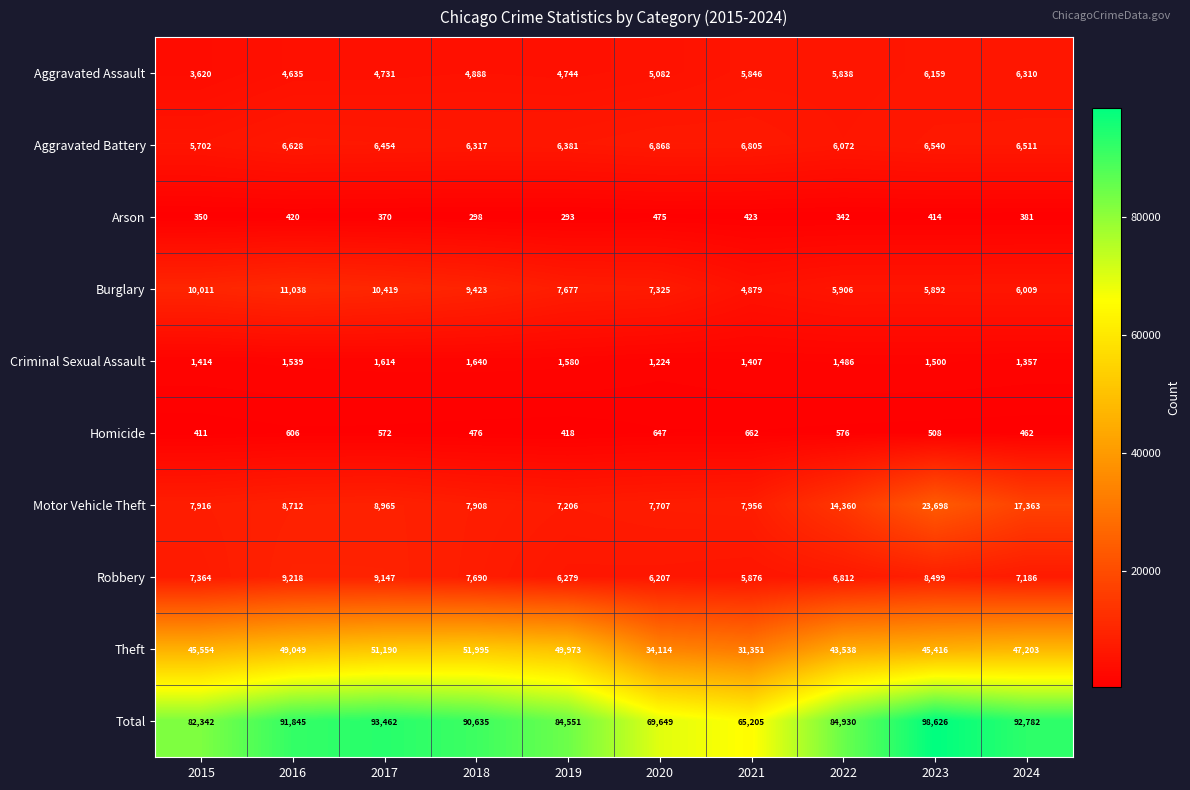

How many series are shown in this chart?

10